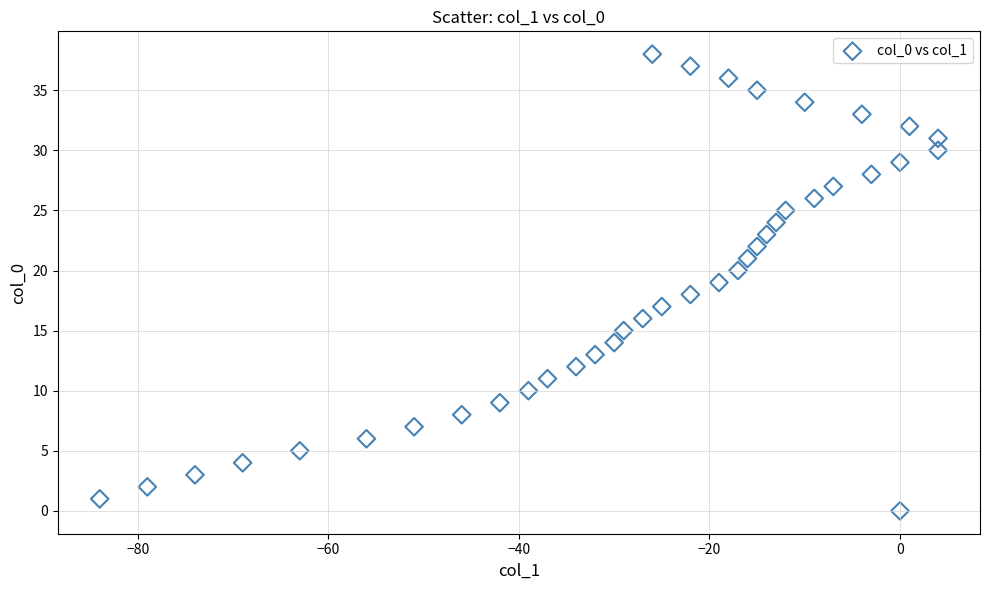

What is the range of Y values (max minus min)?

38